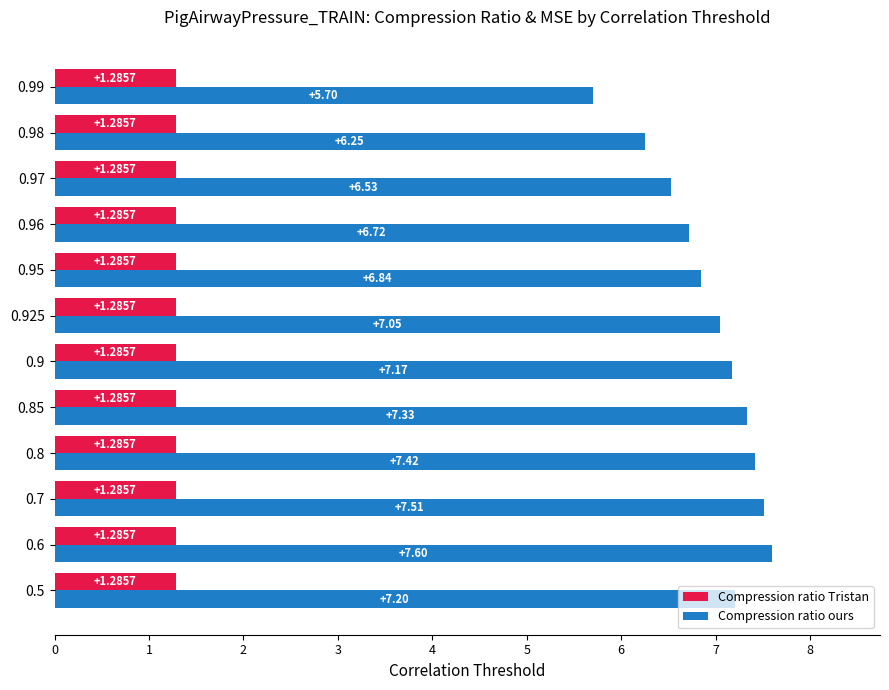

What is the sum of all Compression ratio ours values?

83.3